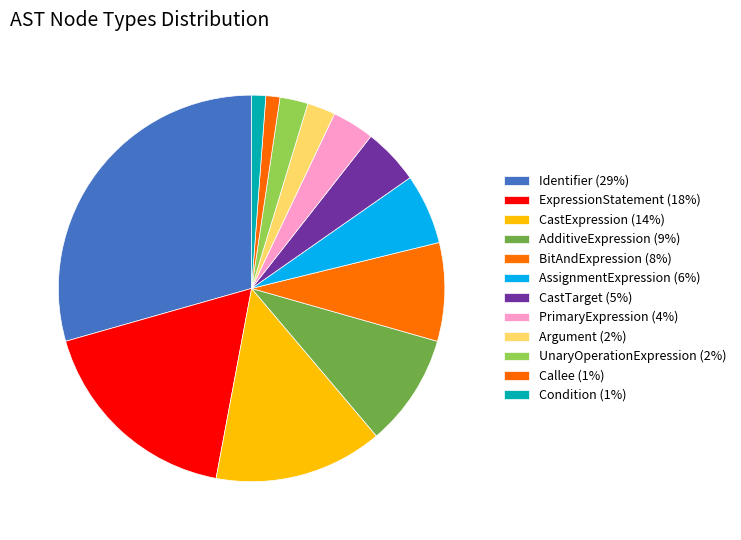

Rank the categories by value from lowest to highest.

Callee, Condition, Argument, UnaryOperationExpression, PrimaryExpression, CastTarget, AssignmentExpression, BitAndExpression, AdditiveExpression, CastExpression, ExpressionStatement, Identifier